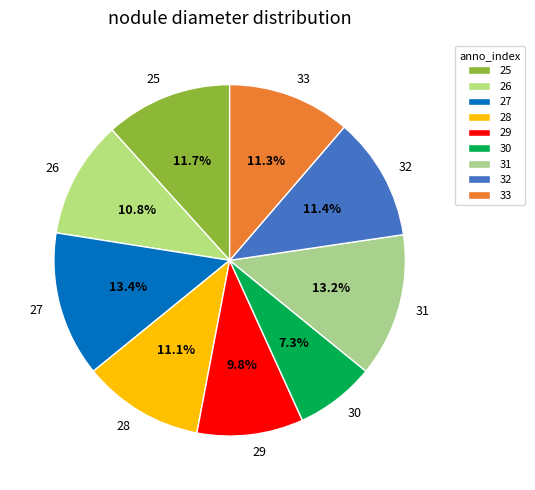

Which has a higher value, 31 or 30?

31